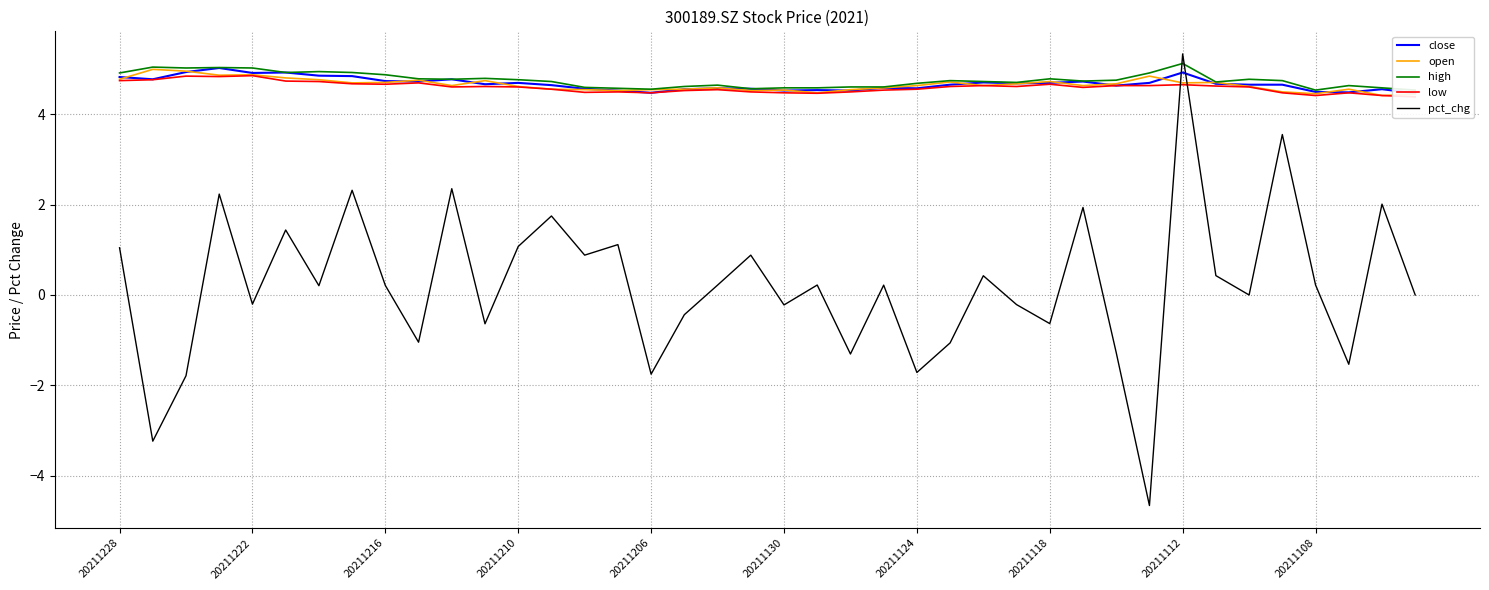

At how many categories does at least one series exceed -2?

40